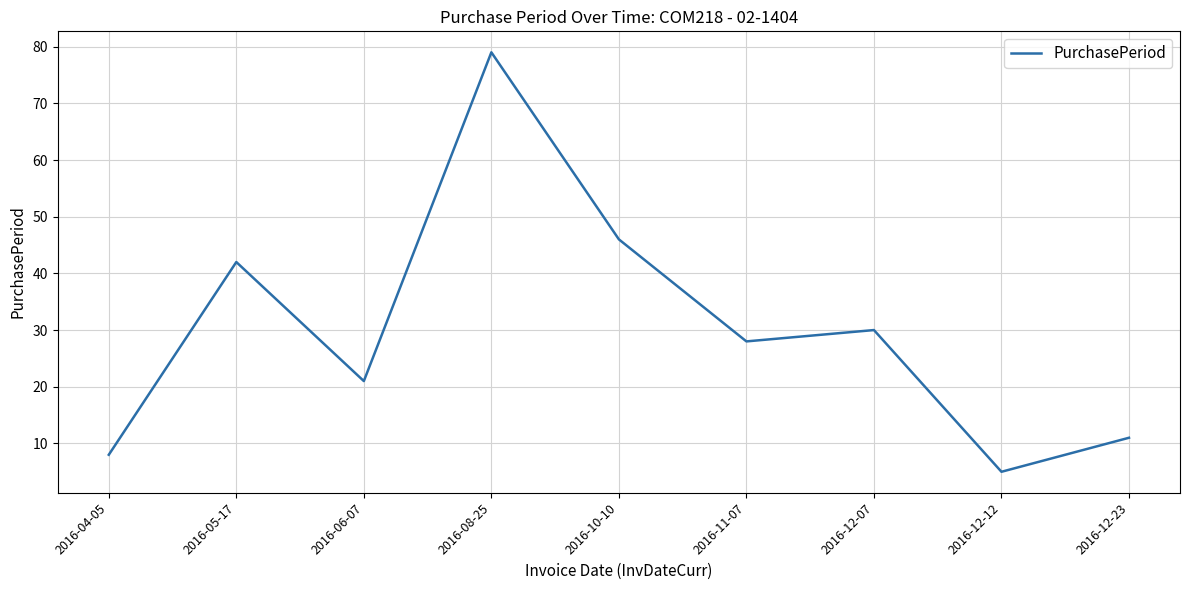

What is the difference between the values at 2016-12-12 and 2016-06-07?

16